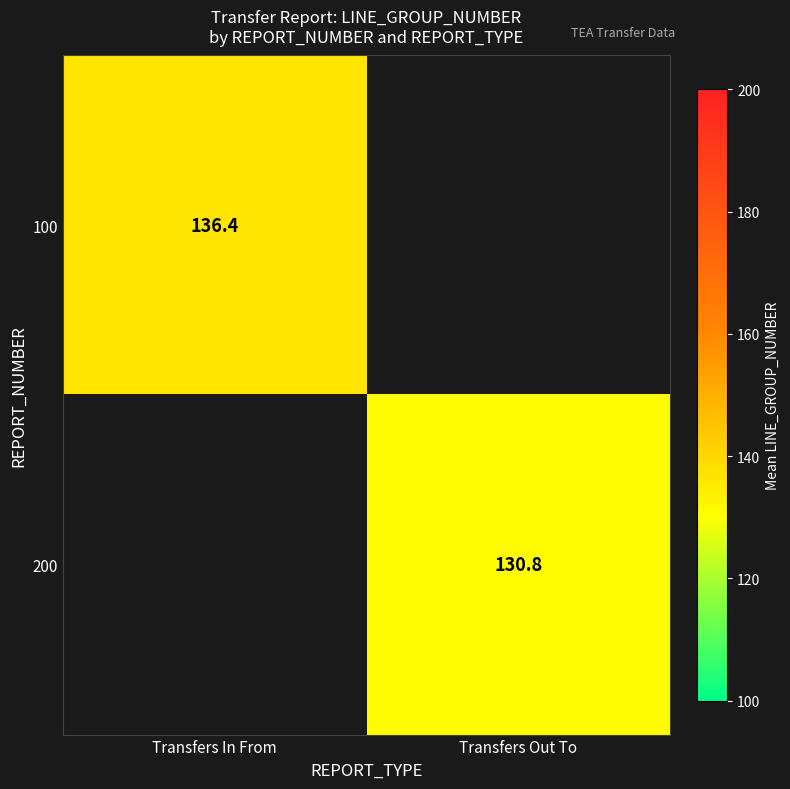

Which category has the lowest value in the 100 series?

Transfers In From